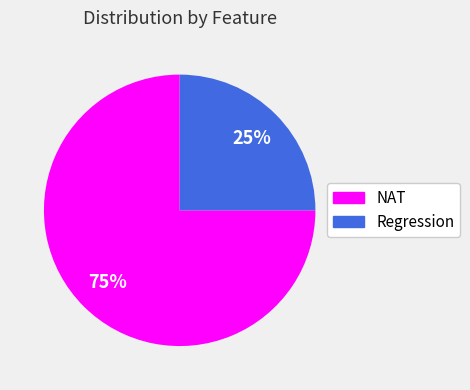

What is the ratio of the value at NAT to the value at Regression?

3.0